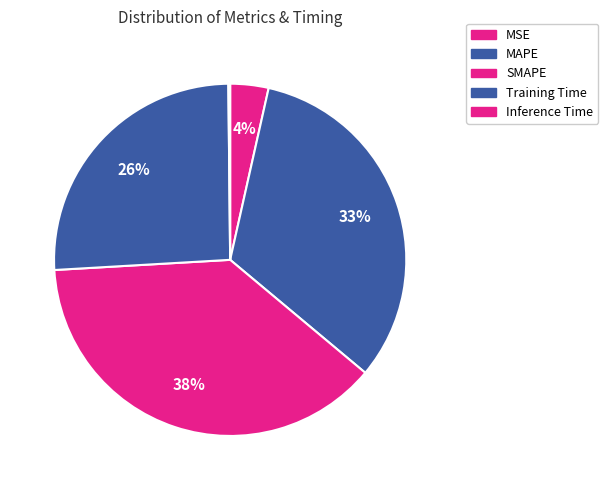

Is there any slice that represents more than half of the pie?

No